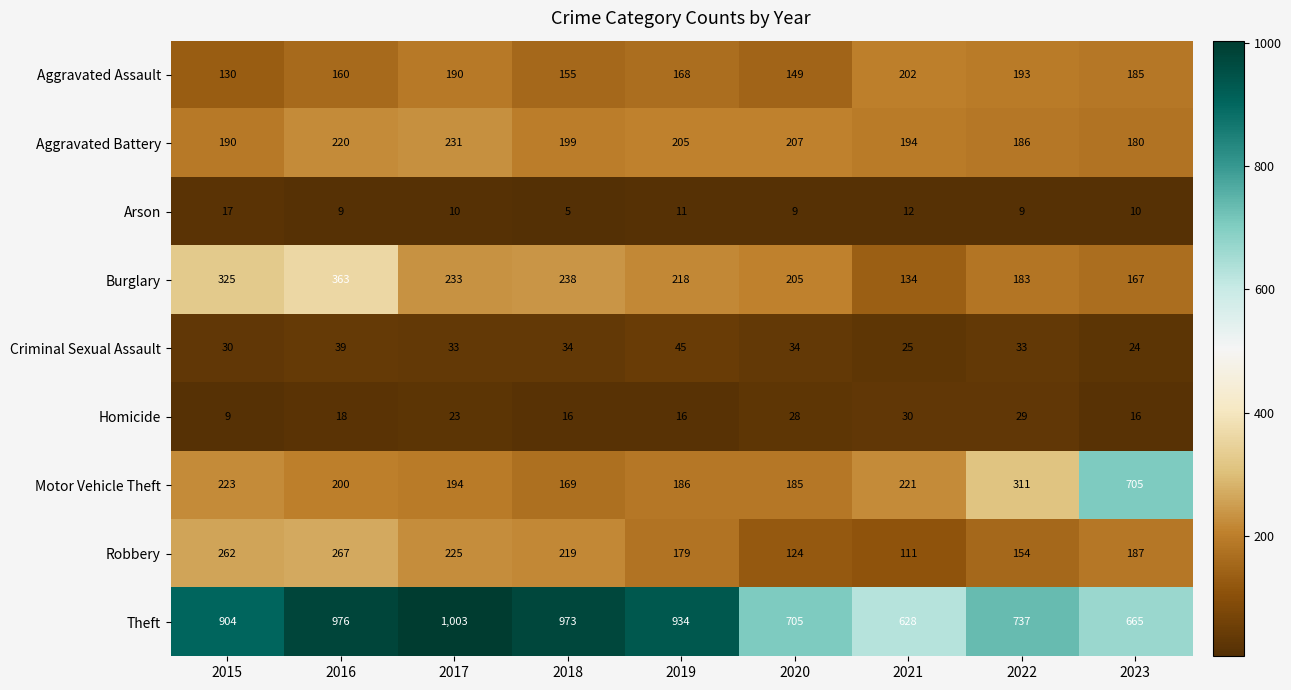

Which series changed the most between 2018 and 2020?

Theft